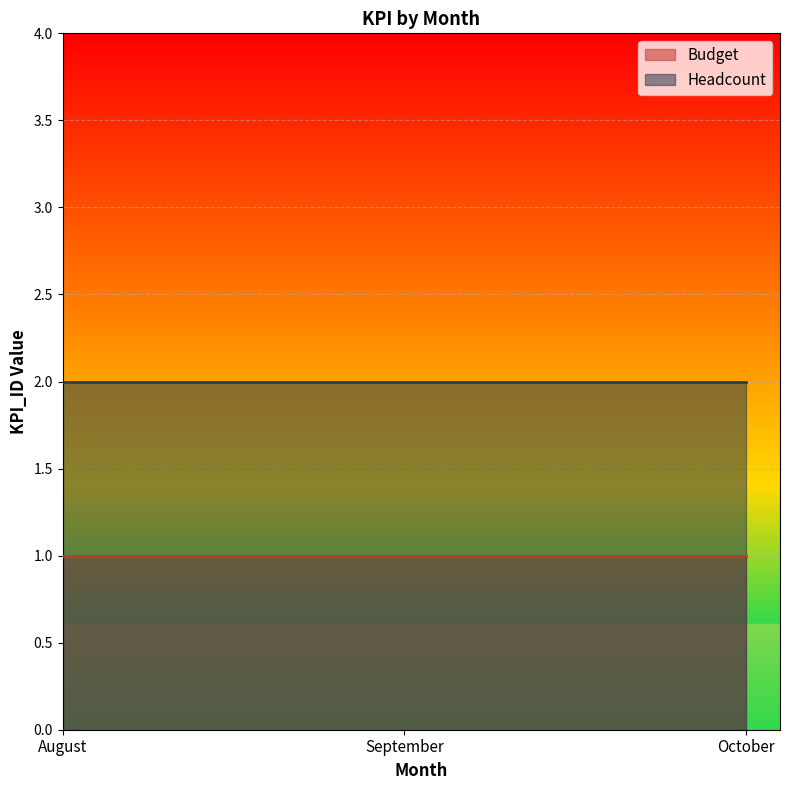

The value of Budget at August is 1. True or false?

True